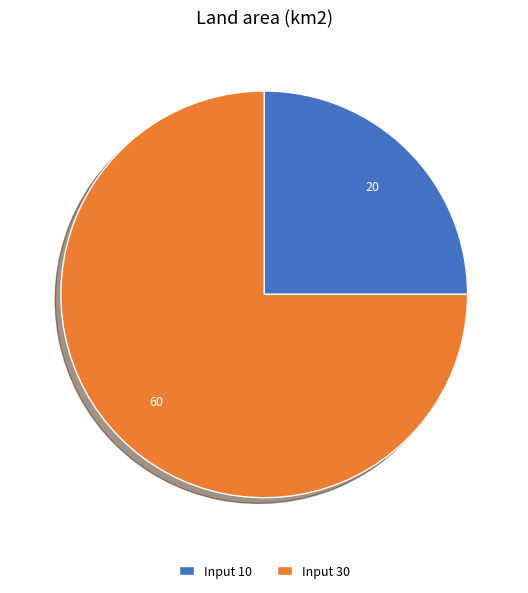

Approximately how many times larger is the value at Input 10 compared to Input 30?

0.3